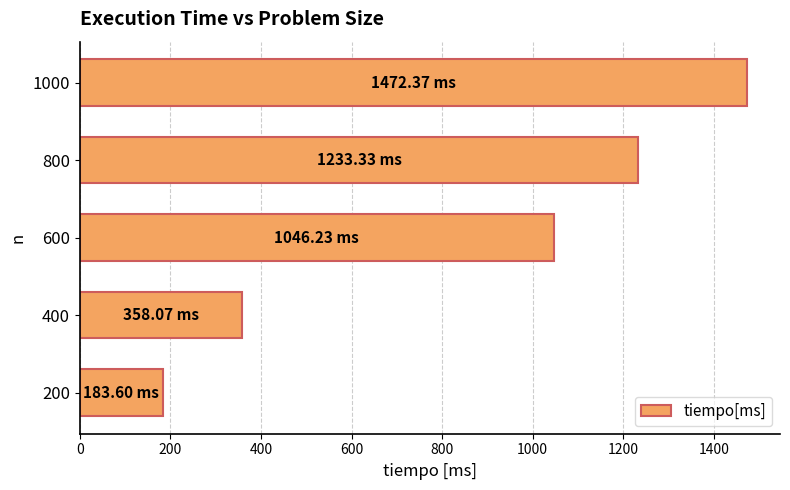

What is the difference between the values at 200 and 400?

174.5